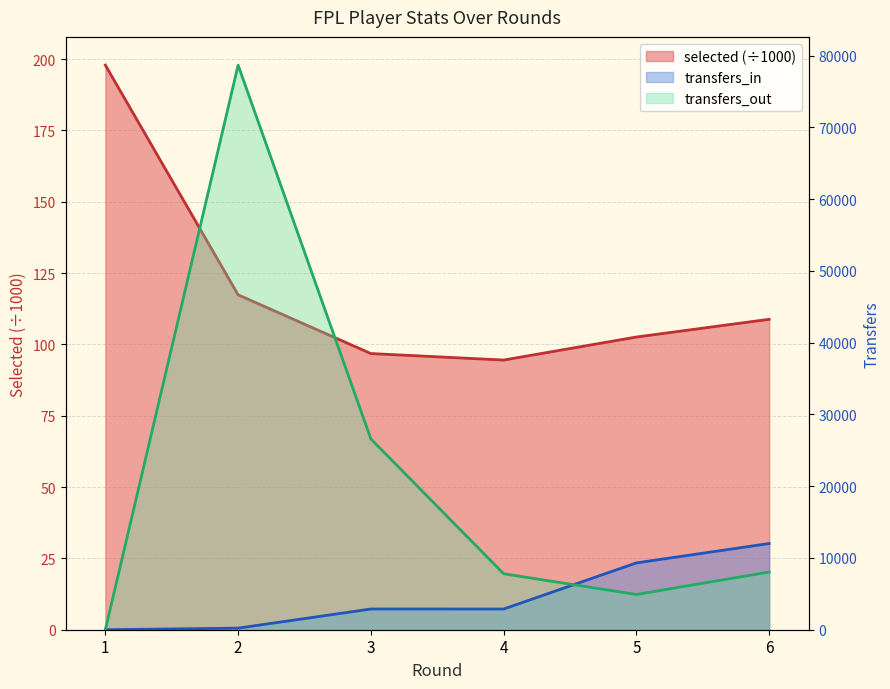

Where does the selected series first go above 108?

1